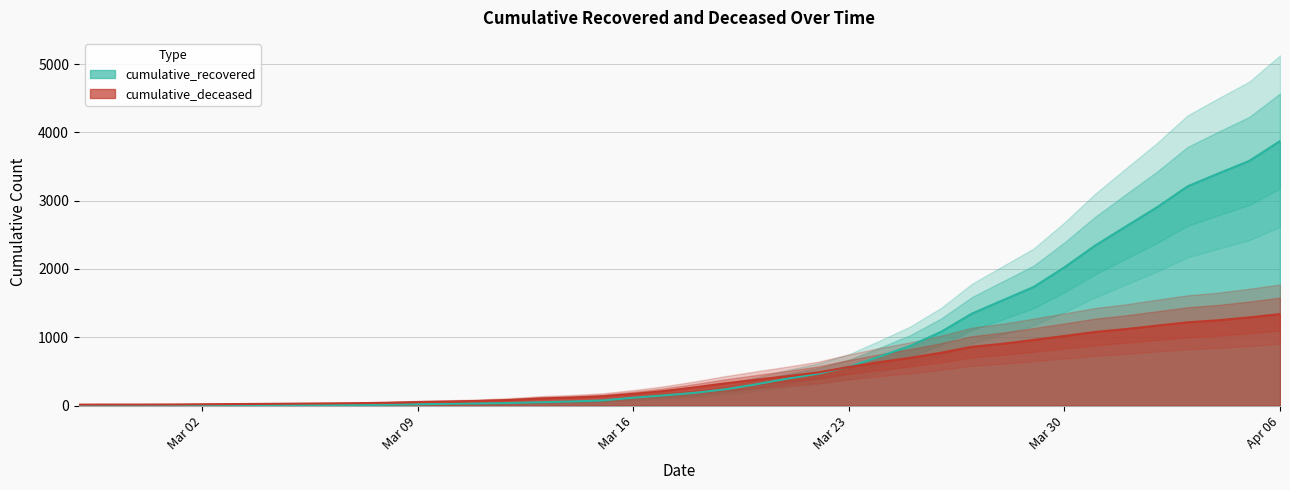

How many data points does each series have?

40